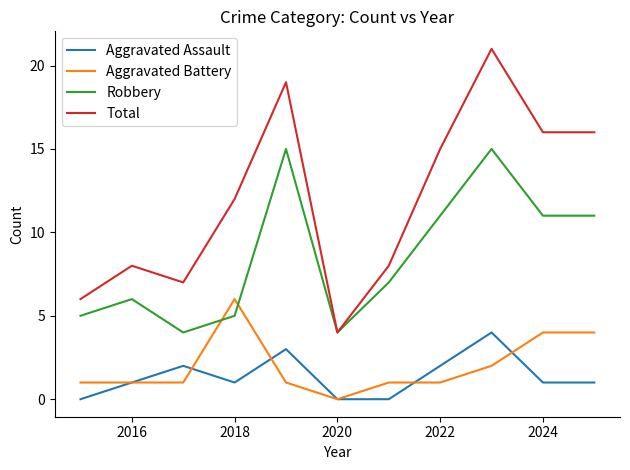

Does the chart have visible grid lines?

No